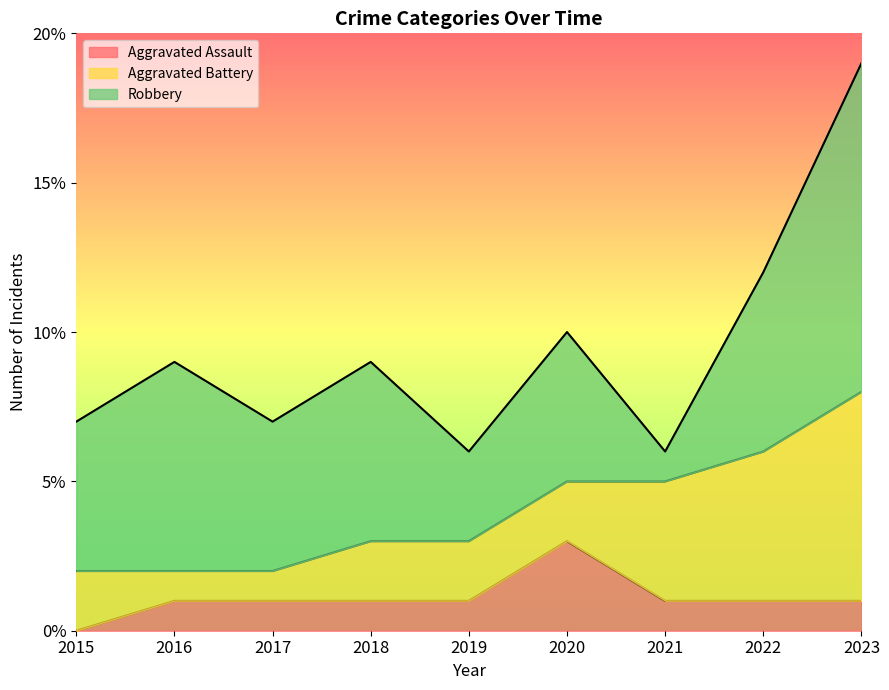

List the series in order of their overall mean, lowest first.

Aggravated Assault, Aggravated Battery, Robbery